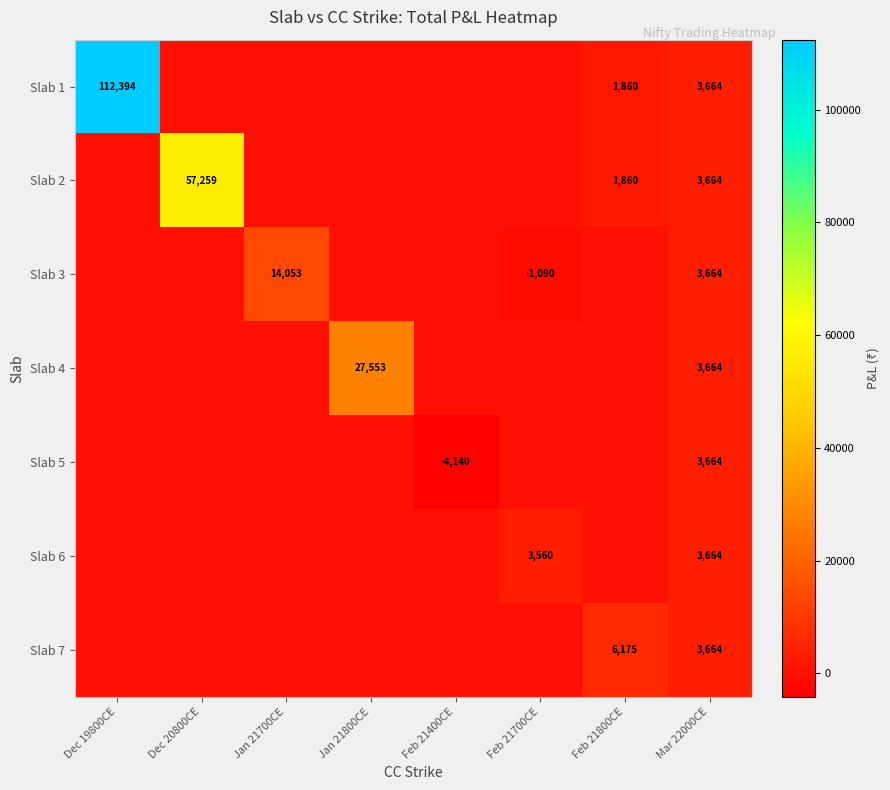

True or false: Slab 4 has a value of 2155.1 at Mar 22000CE.

False